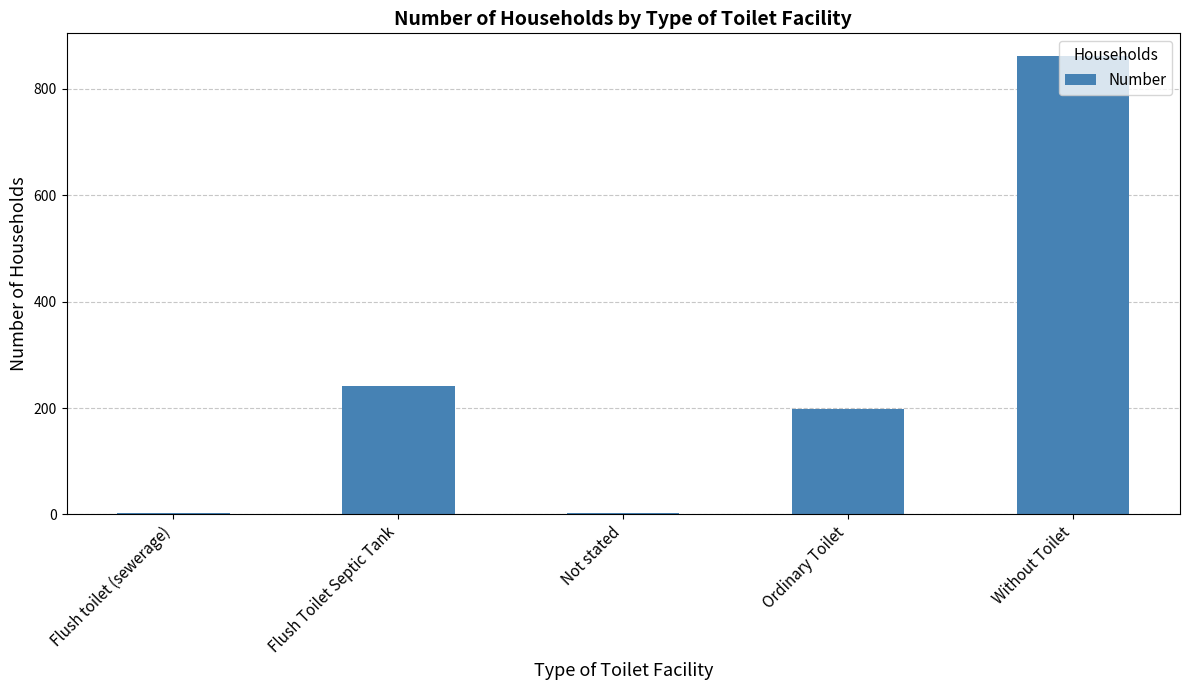

The chart shows a value of 241 at Flush Toilet Septic Tank. True or false?

True